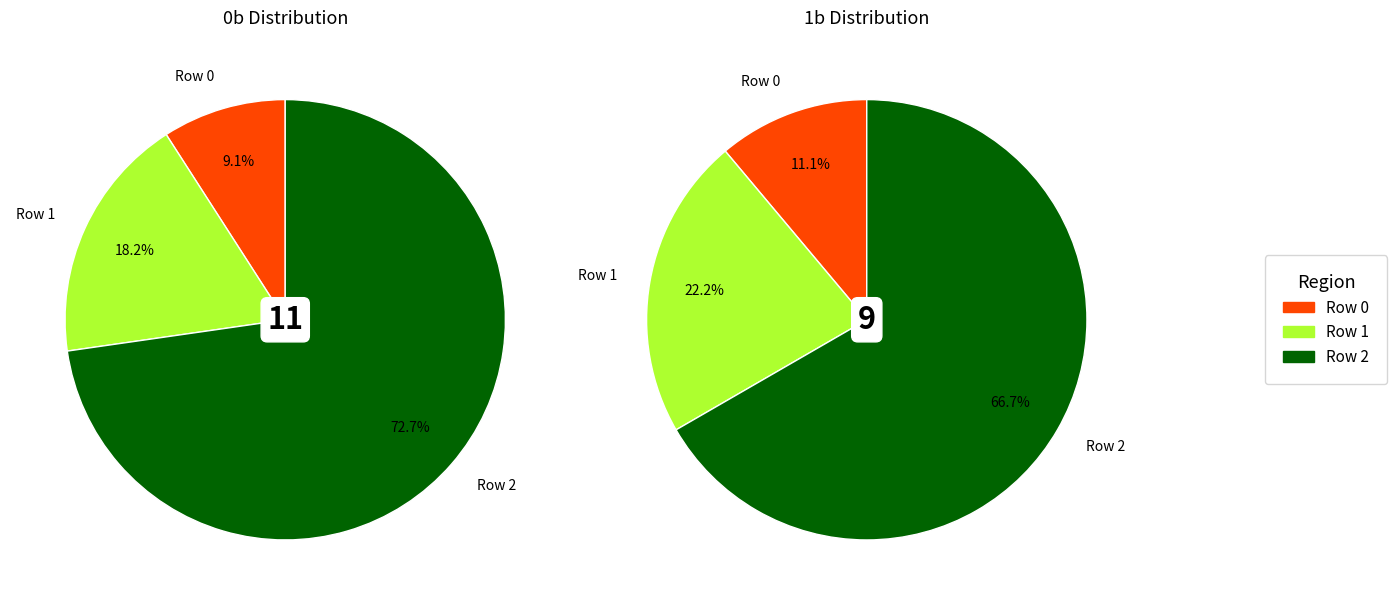

Do values_1b and values_0b together represent more than half of the pie?

No